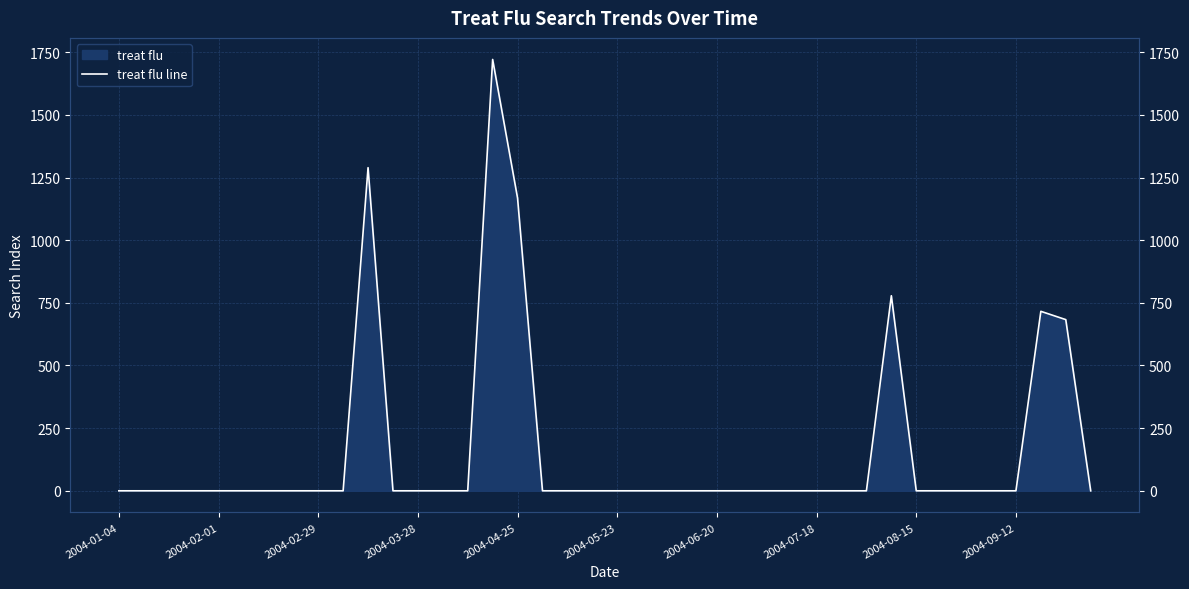

What position from the right is 2004-03-28?

28